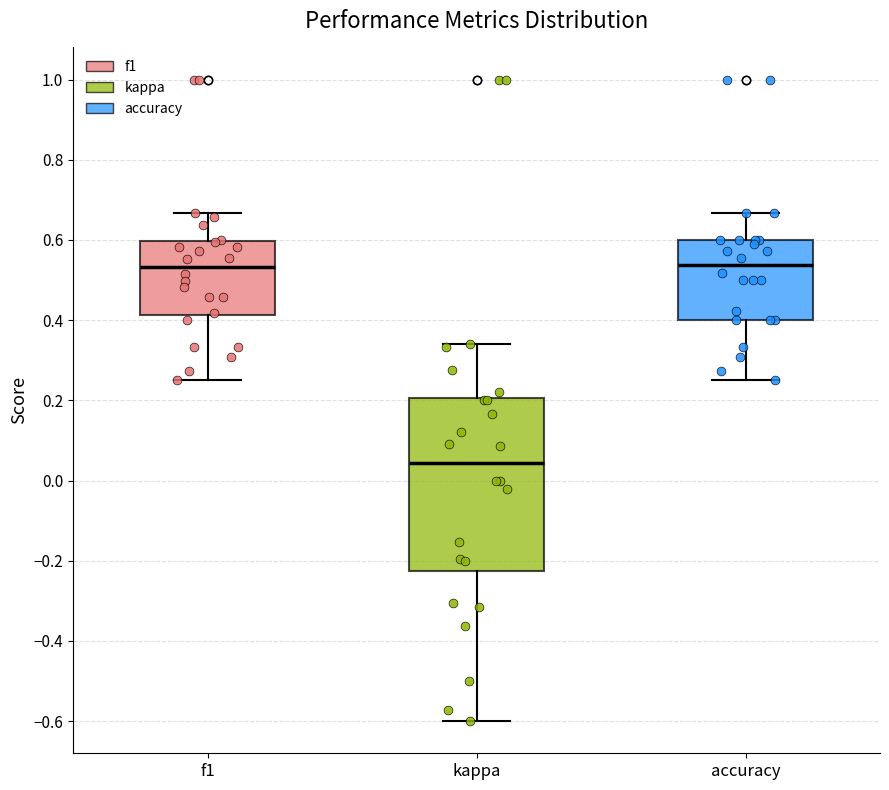

Reading left to right, transcribe this box plot: for each box, give where its median line is, the range the box spans, and where its two whiskers end, as read against the y-axis. The values are not printed on the chart, so give them approximately, as read against the axis.

f1: median 0.54, box 0.42 to 0.60, whiskers 0.26 to 0.66
kappa: median 0.04, box -0.22 to 0.20, whiskers -0.60 to 0.34
accuracy: median 0.54, box 0.40 to 0.60, whiskers 0.26 to 0.66